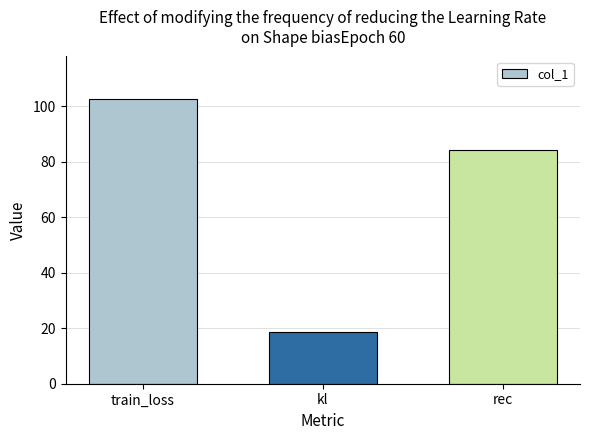

Which has a higher value, kl or rec?

rec